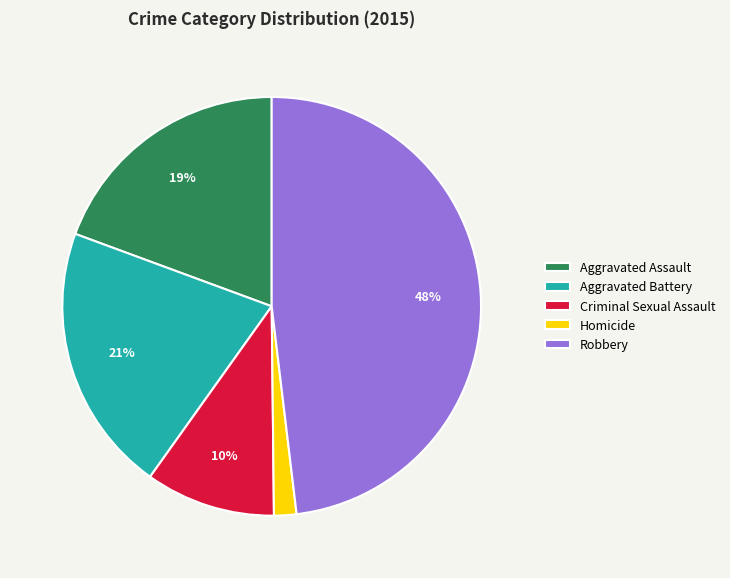

The Homicide slice represents 8% of the pie. True or false?

False